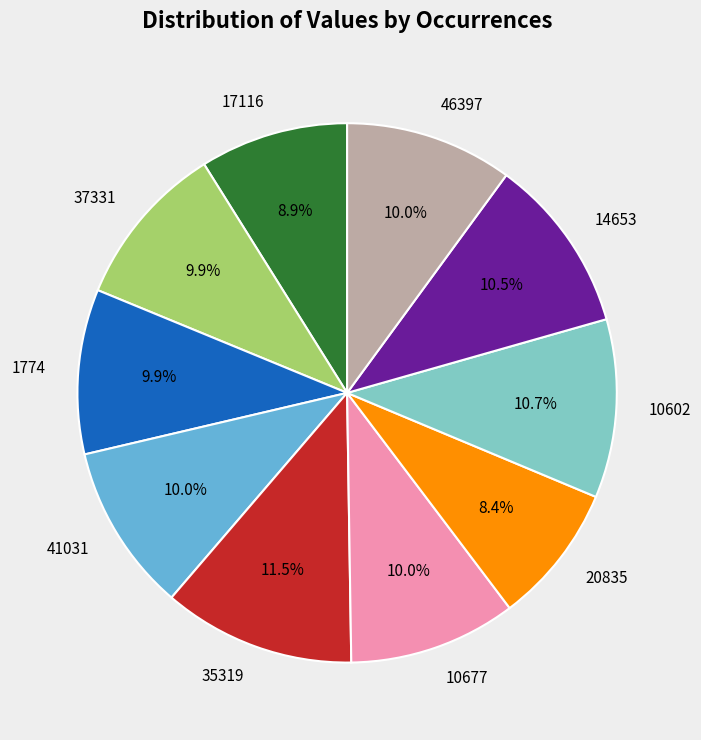

Approximately how many times larger is the value at 17116 compared to 35319?

0.8